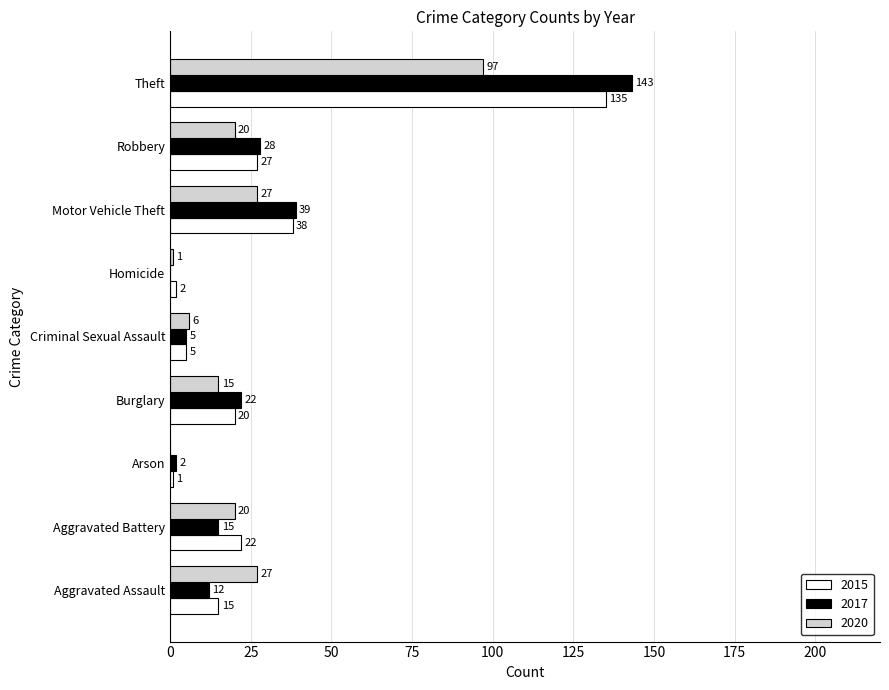

Between Aggravated Battery and Robbery, which series saw the biggest shift?

2017